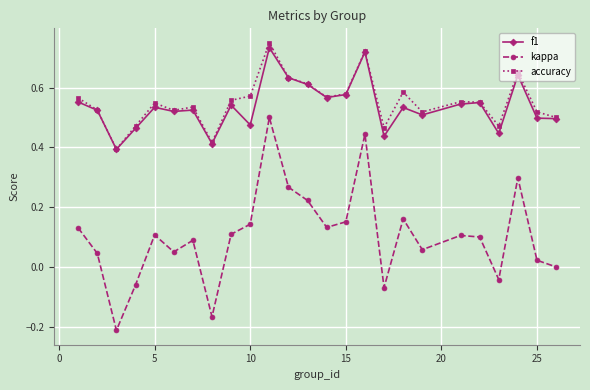

Which series has the widest spread of values?

kappa